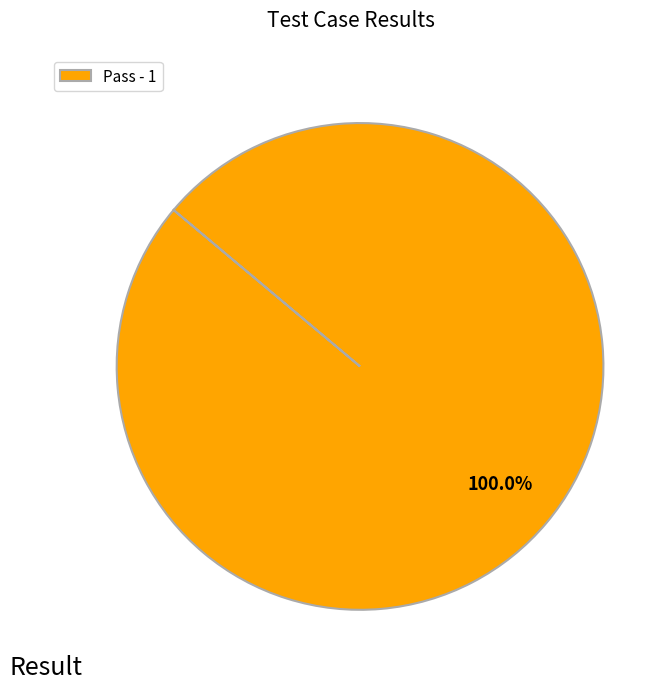

Is there any slice that represents more than half of the pie?

Yes